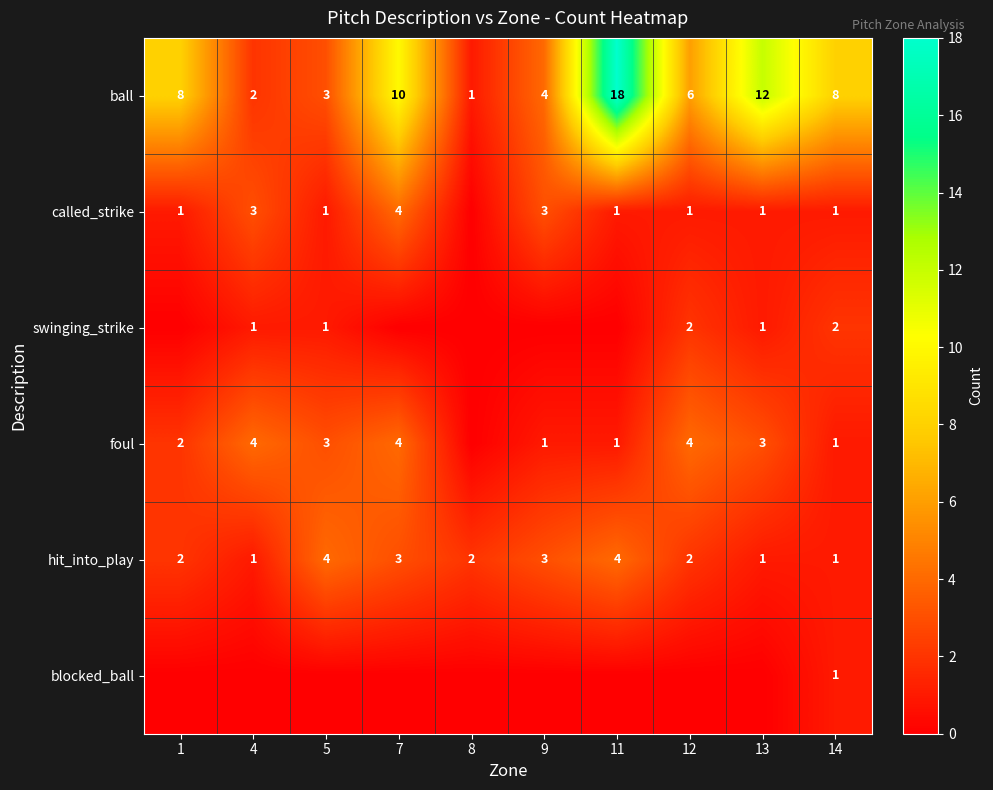

What value does the hit_into_play series have at 9?

3